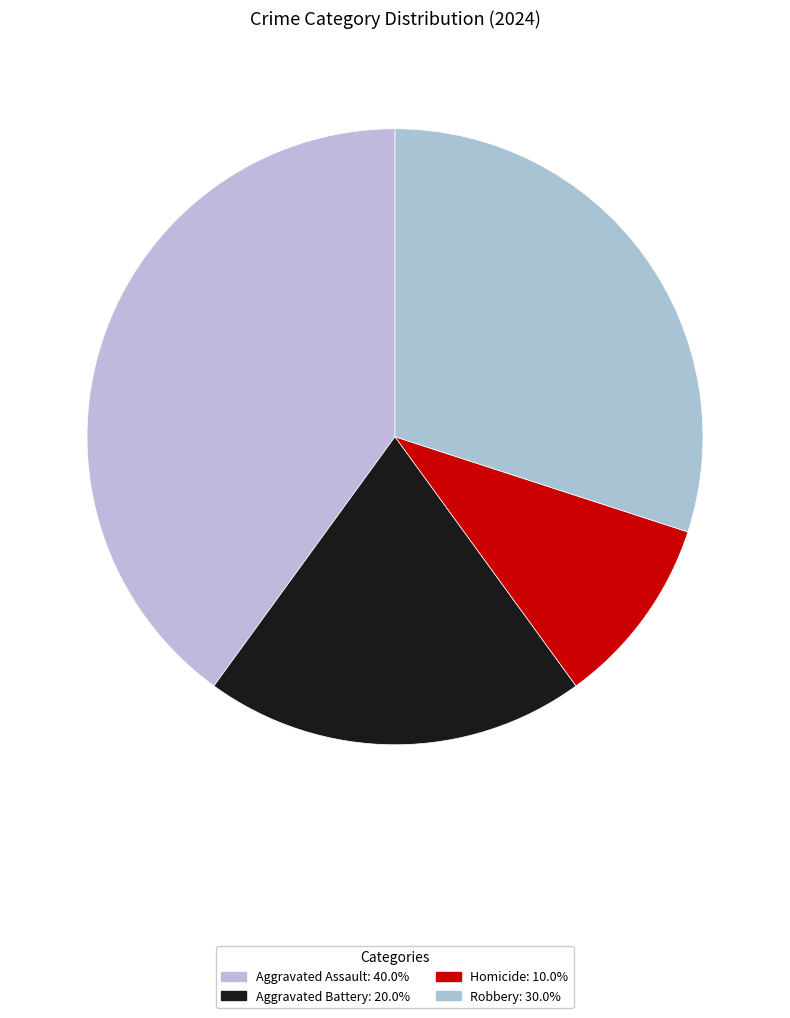

True or false: Robbery accounts for 30% of the total.

True